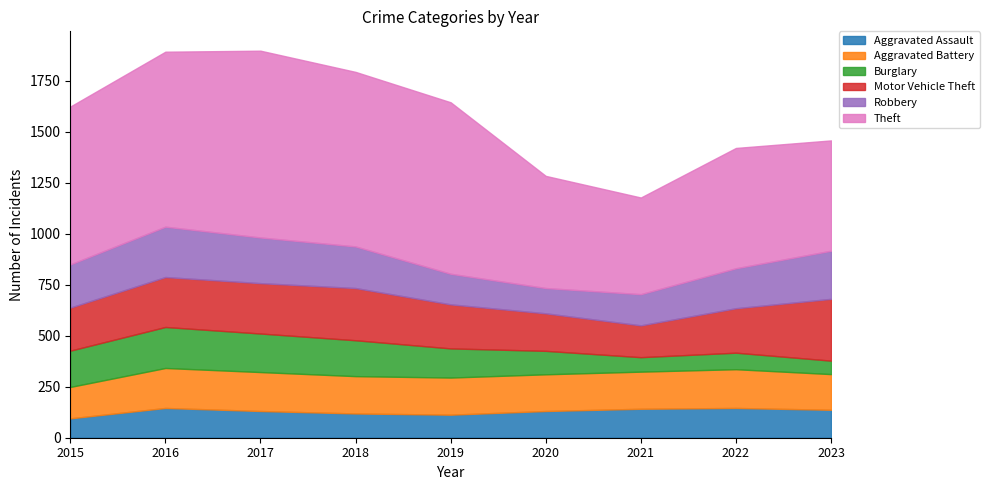

Is the value of Aggravated Battery at 2015 greater than the value of Robbery at 2021?

Yes